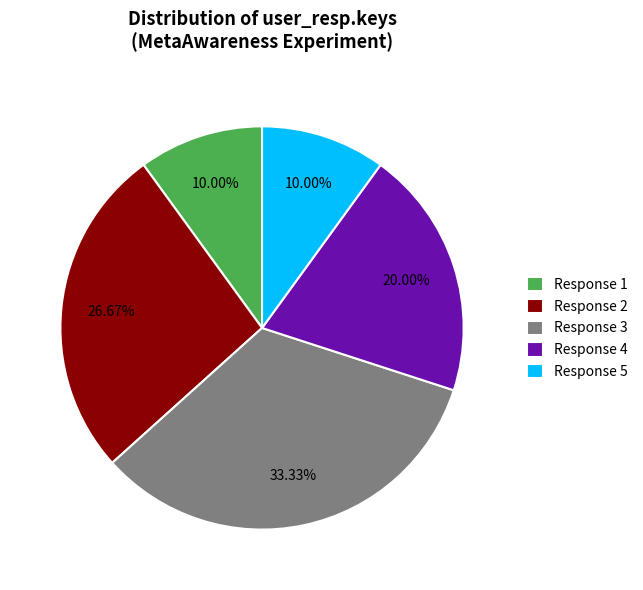

Is there a majority slice in this chart?

No